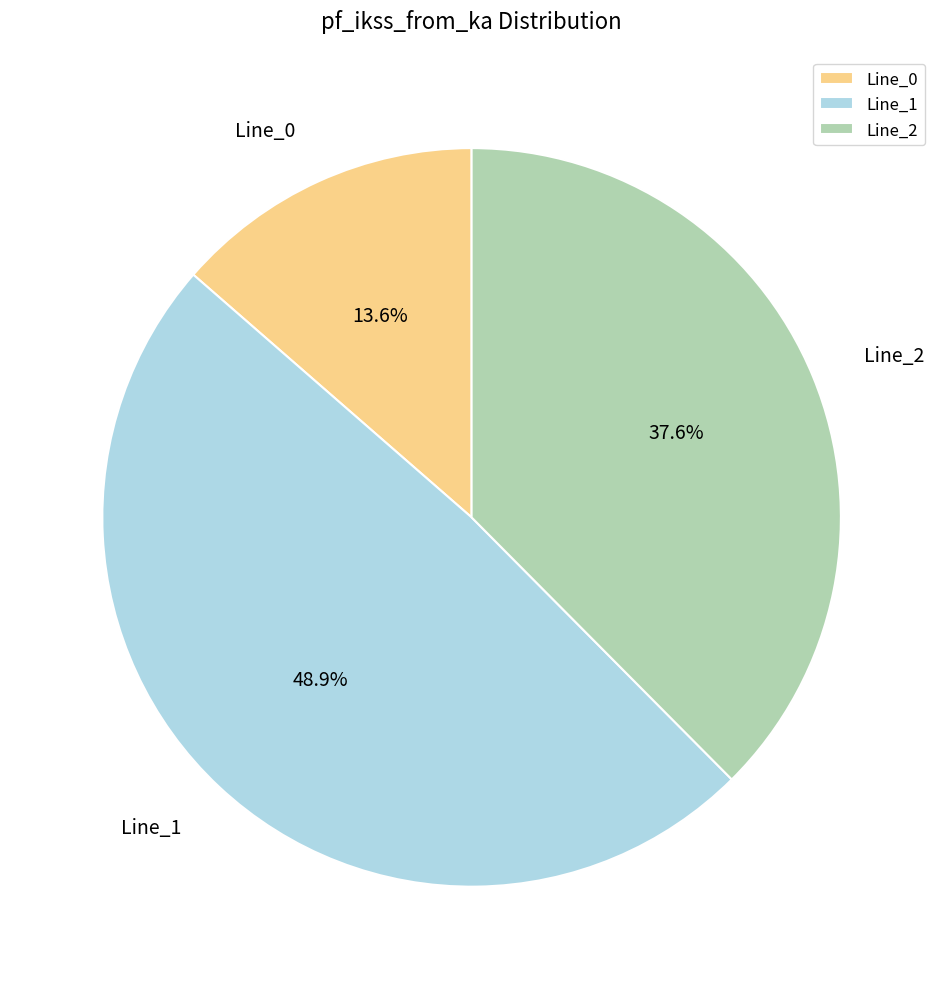

How many segments does this pie chart have?

3